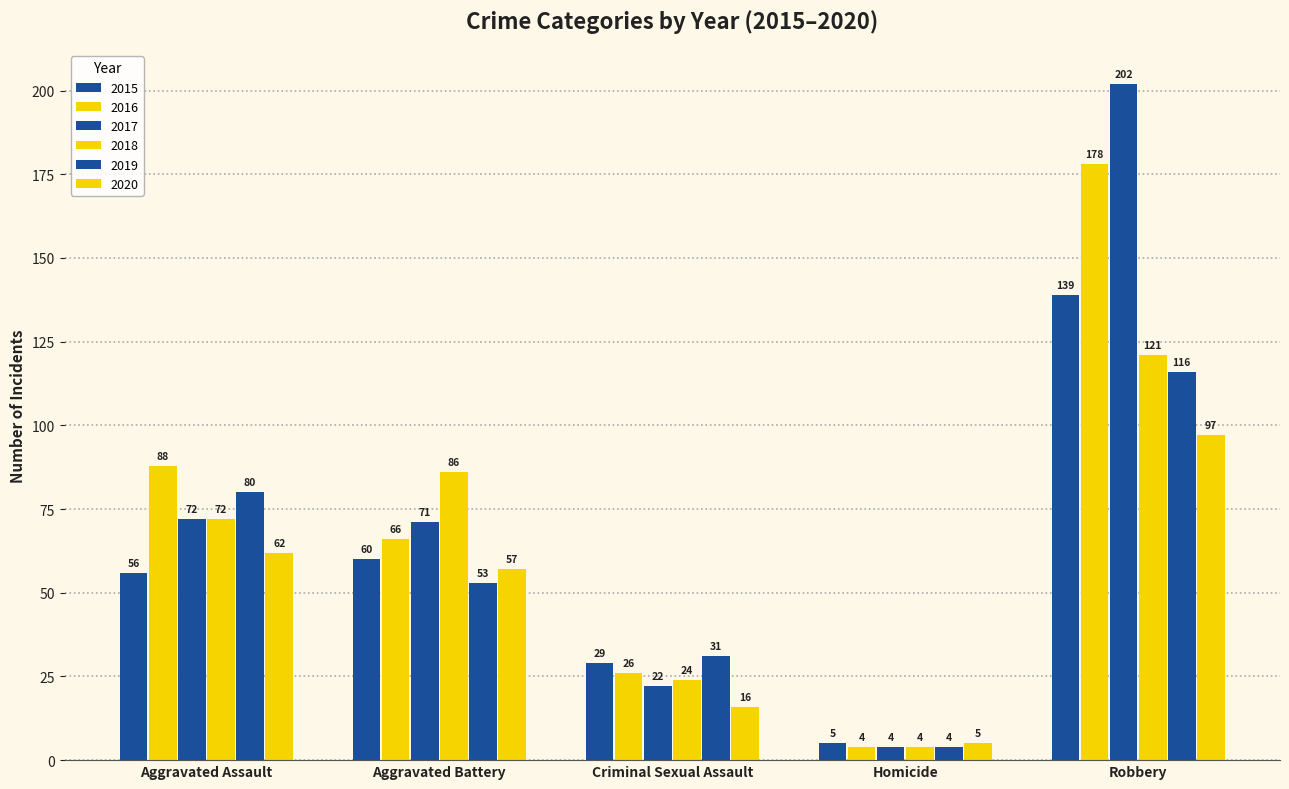

Reading left to right, transcribe all the data shown in this chart.

2015: Aggravated Assault=56	Aggravated Battery=60	Criminal Sexual Assault=29	Homicide=5	Robbery=139
2016: Aggravated Assault=88	Aggravated Battery=66	Criminal Sexual Assault=26	Homicide=4	Robbery=178
2017: Aggravated Assault=72	Aggravated Battery=71	Criminal Sexual Assault=22	Homicide=4	Robbery=202
2018: Aggravated Assault=72	Aggravated Battery=86	Criminal Sexual Assault=24	Homicide=4	Robbery=121
2019: Aggravated Assault=80	Aggravated Battery=53	Criminal Sexual Assault=31	Homicide=4	Robbery=116
2020: Aggravated Assault=62	Aggravated Battery=57	Criminal Sexual Assault=16	Homicide=5	Robbery=97